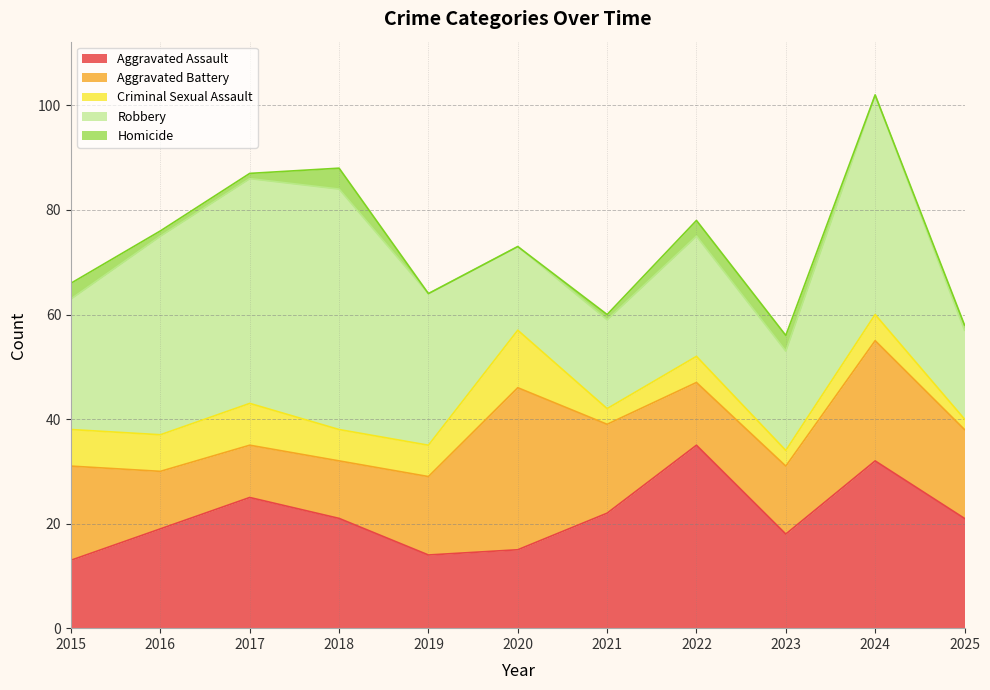

What is the maximum value for Homicide?

4